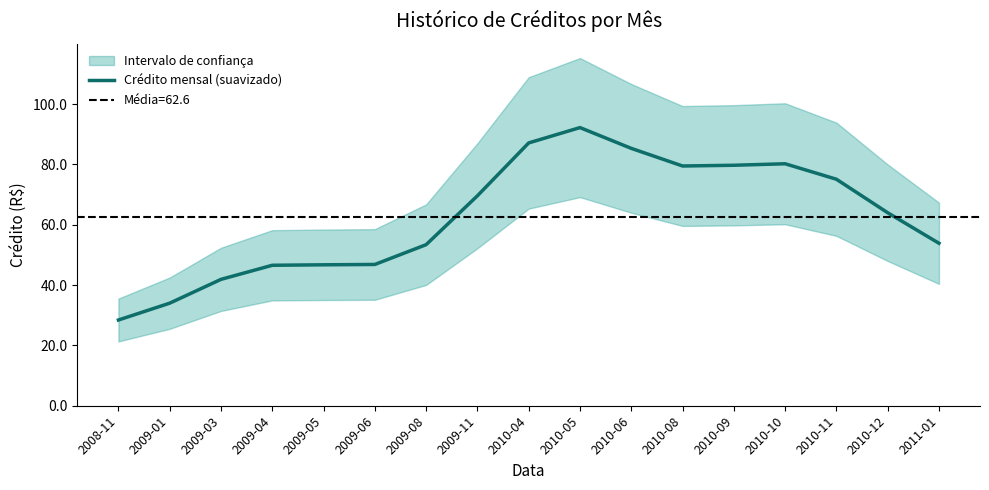

Where does the data first go above 63?

2009-11